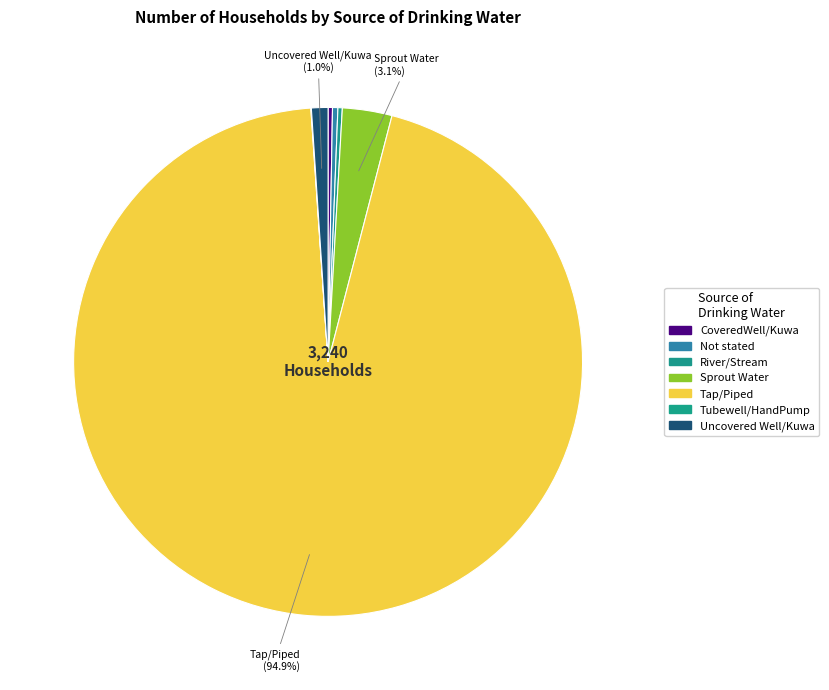

Which slice is the largest?

Tap/Piped